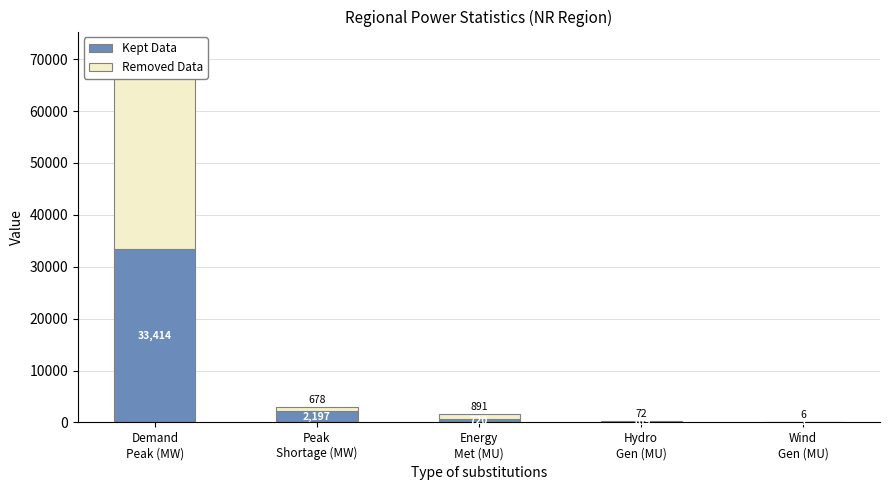

Reading right to left, transcribe all the data shown in this chart.

Kept Data: Wind
Gen (MU)=1	Hydro
Gen (MU)=109	Energy
Met (MU)=720	Peak
Shortage (MW)=2197	Demand
Peak (MW)=33414
Removed Data: Wind
Gen (MU)=6	Hydro
Gen (MU)=72	Energy
Met (MU)=891	Peak
Shortage (MW)=678	Demand
Peak (MW)=38336